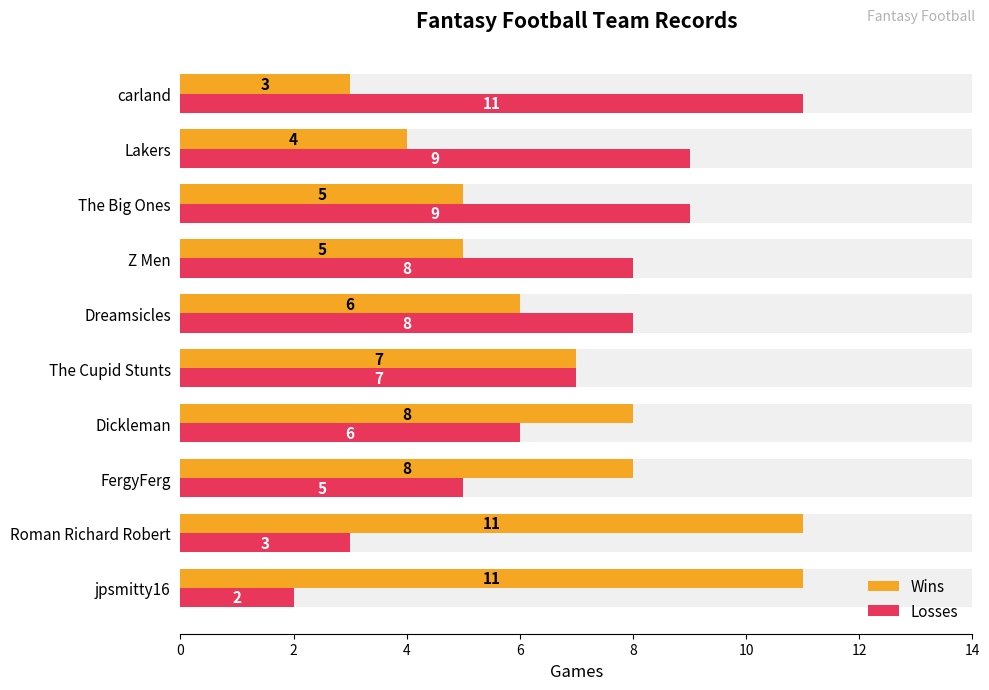

What is the difference between the maximum and minimum values in the Wins series?

8